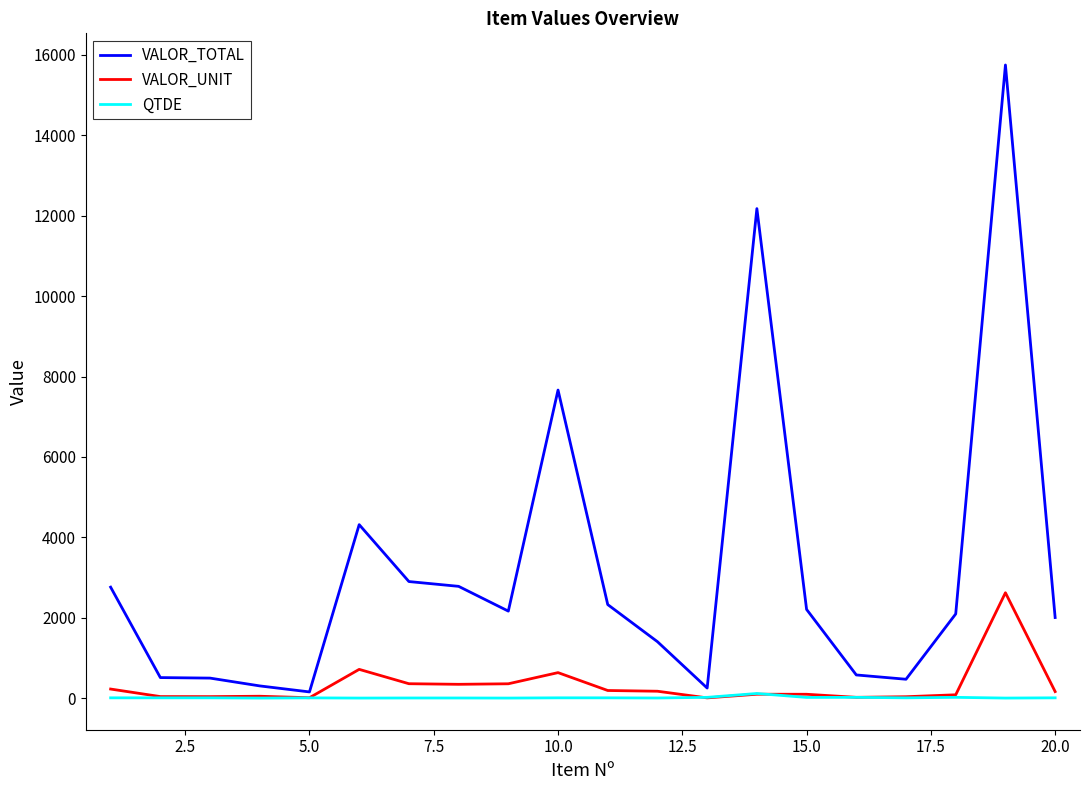

Which series has the widest spread of values?

VALOR_TOTAL